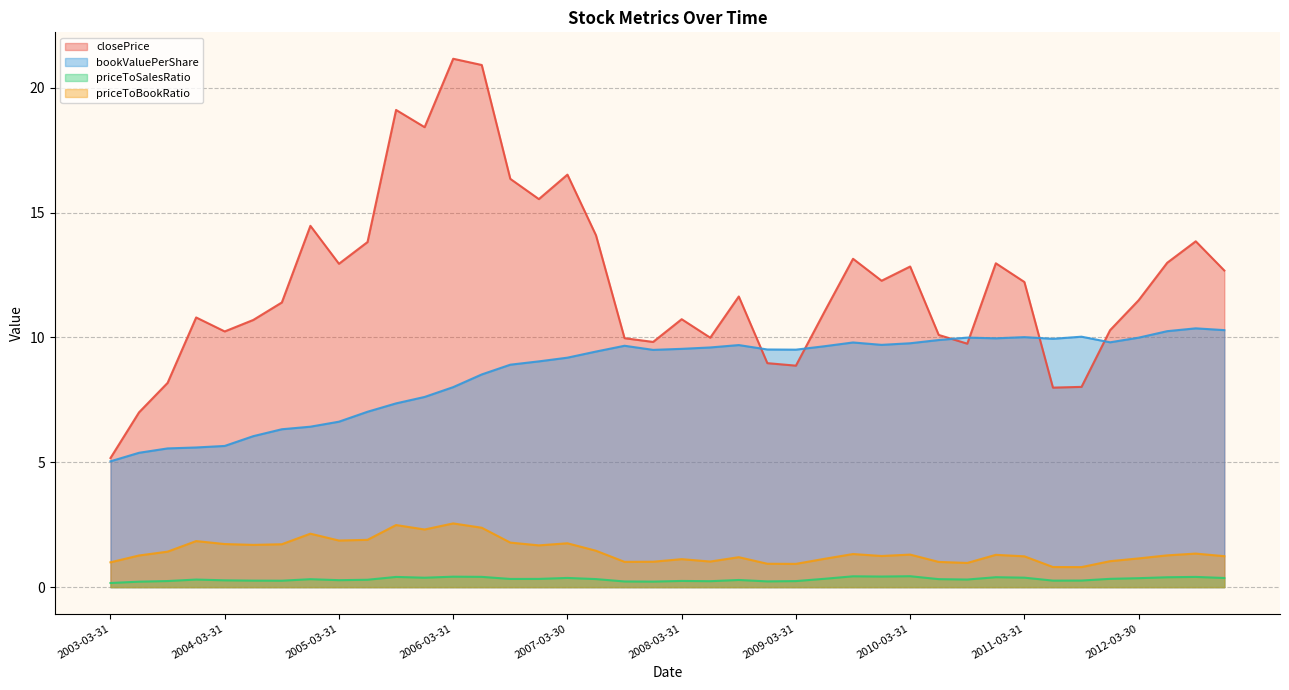

How many data points in closePrice are less than 11?

17